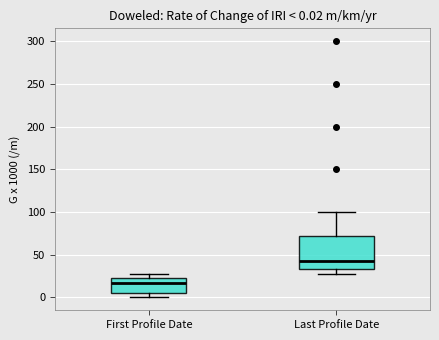

Which box's median line is the lowest?

First Profile Date